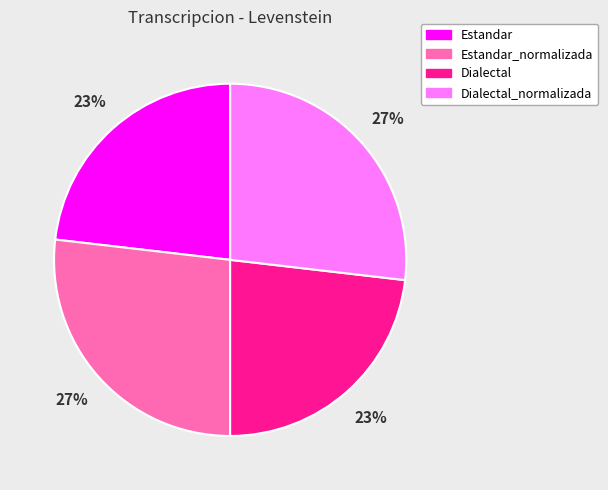

Does any single category account for the majority?

No